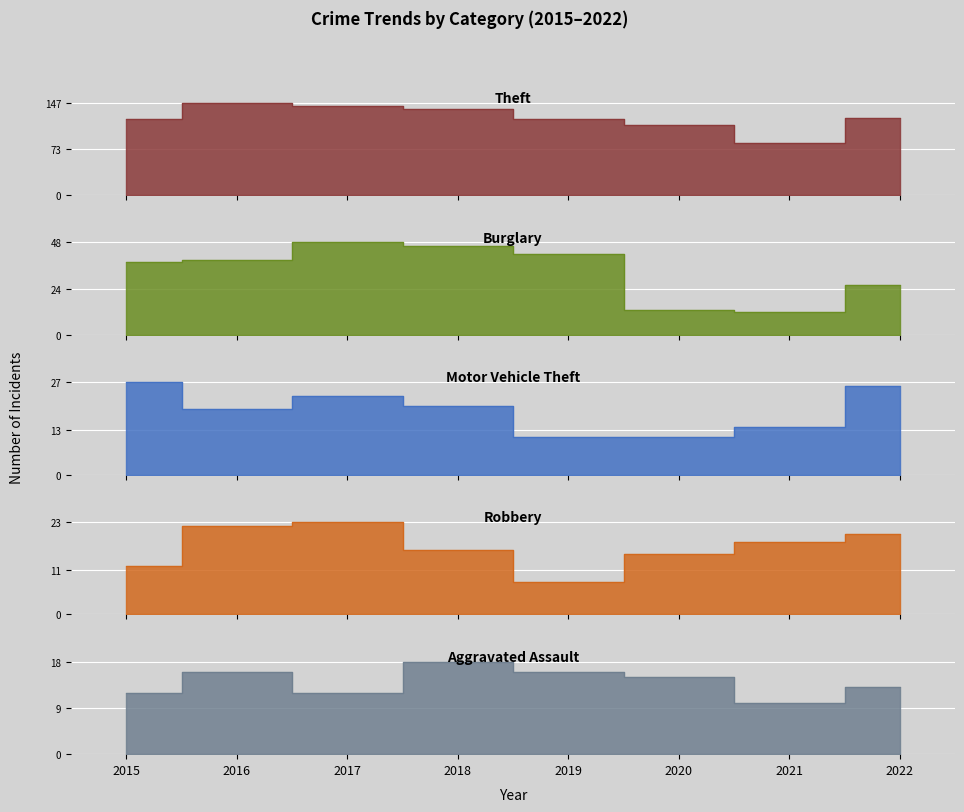

The Burglary series shows 48 at 2017. True or false?

True